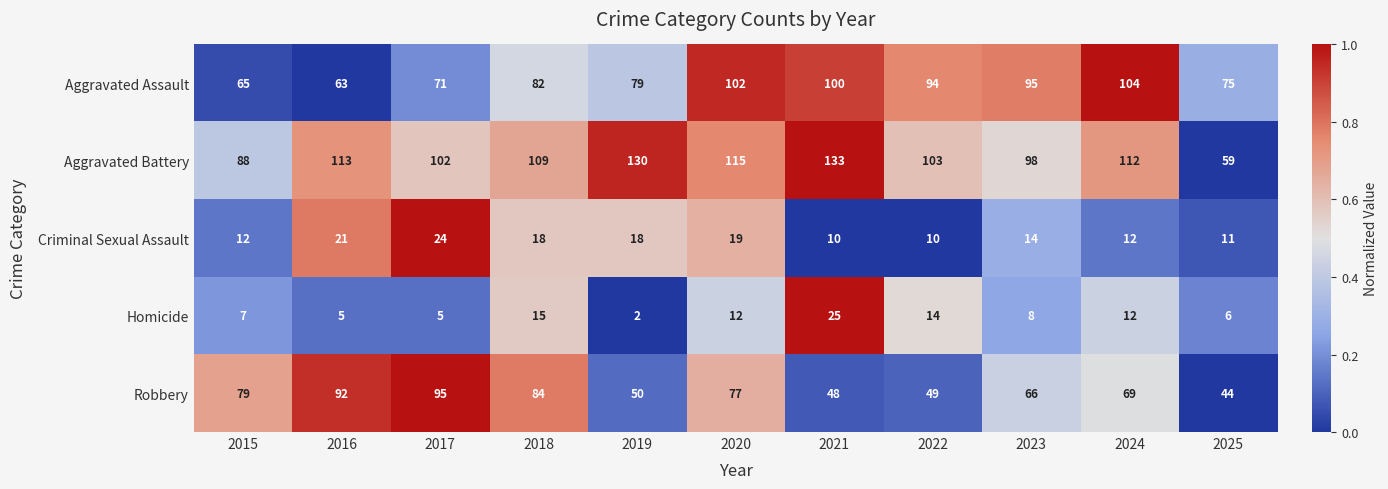

At which category is the sum across all series the highest?

2020